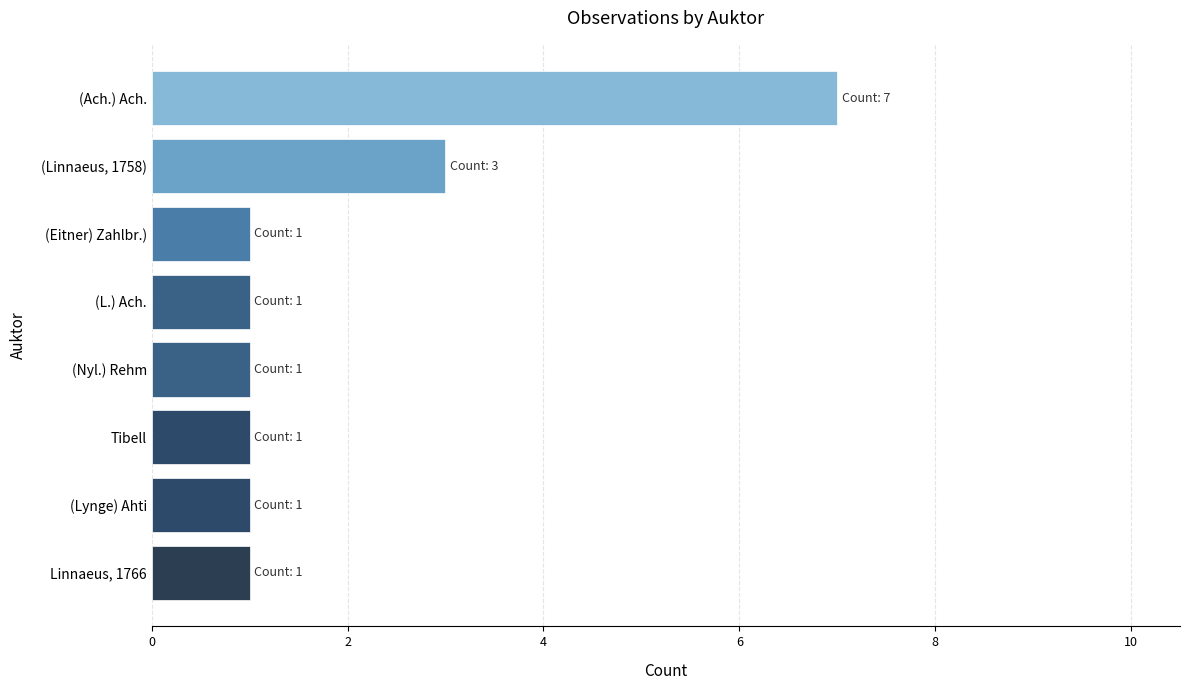

The value at (Eitner) Zahlbr.) is 1. True or false?

True